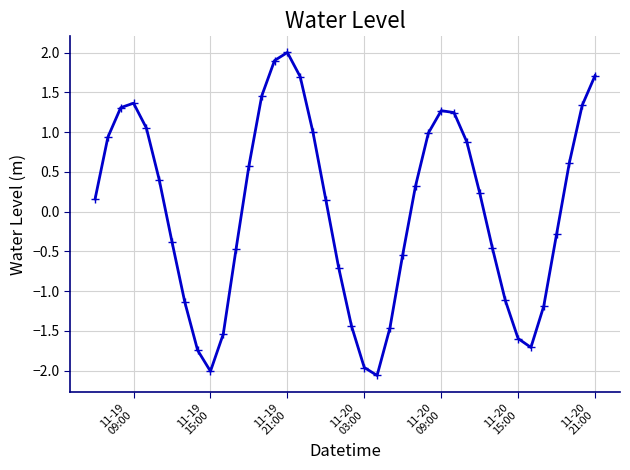

What is the difference between the maximum and minimum values?

4.1